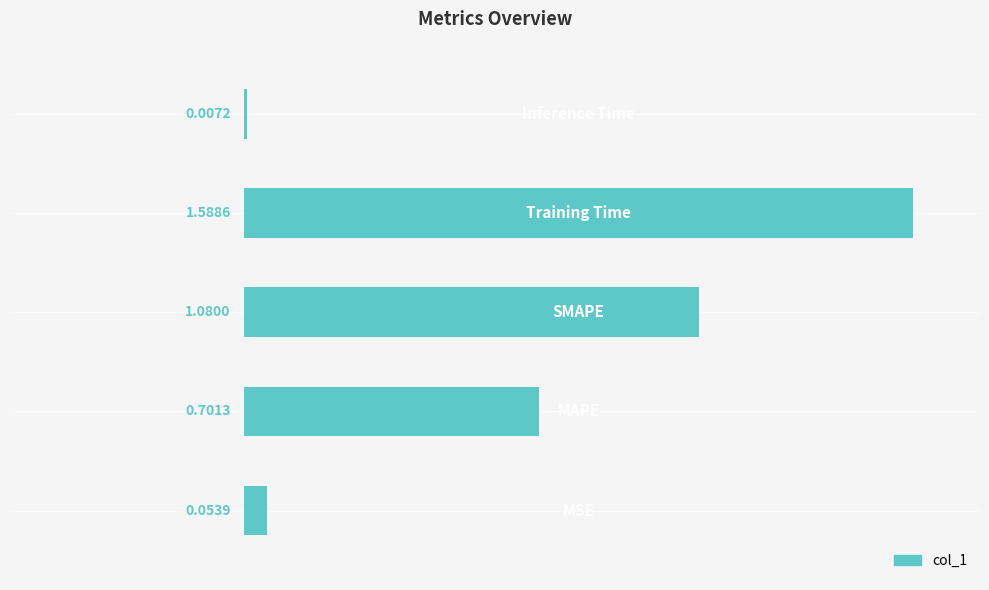

What is the sum of all values?

3.4